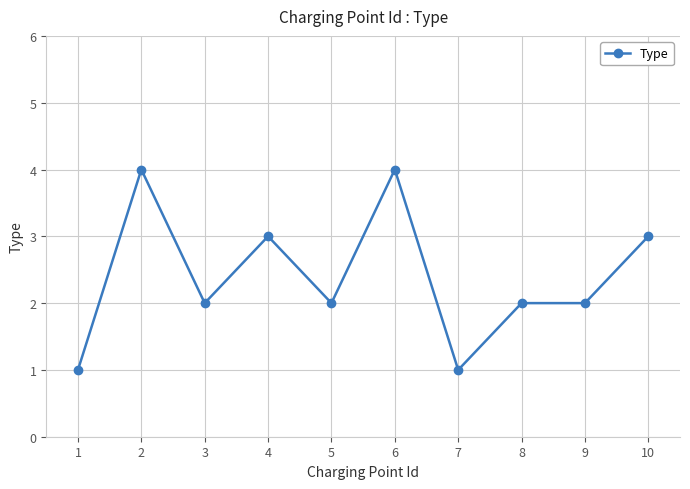

Does the chart display data point markers on the line(s)?

Yes